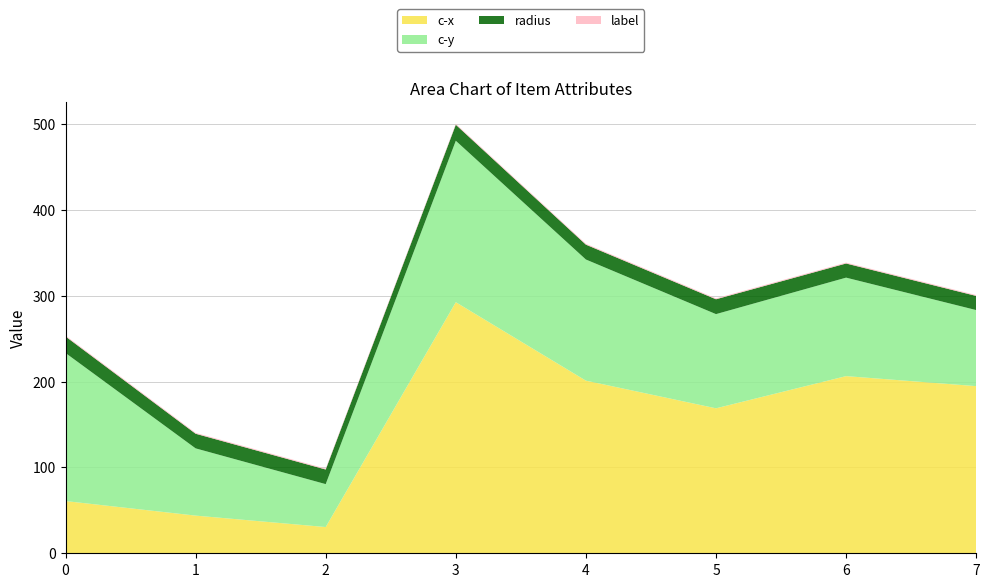

Reading left to right, what are all the values shown in this chart?

c-x: 0=60.8	1=43.9	2=30.6	3=292.5	4=201.1	5=168.9	6=206.4	7=194.7
c-y: 0=172.5	1=78.3	2=50.0	3=188.1	4=141.1	5=109.7	6=114.7	7=88.6
radius: 0=19.2	1=17.0	2=17.0	3=18.7	4=17.3	5=17.3	6=16.5	7=16.5
label: 0=1.0	1=1.0	2=1.0	3=1.0	4=1.0	5=1.0	6=1.0	7=1.0